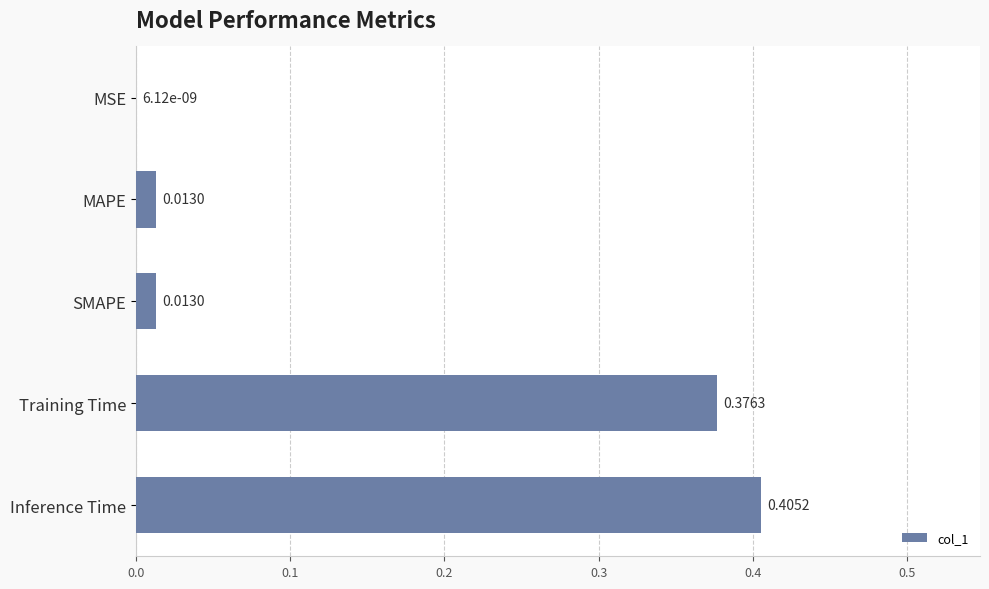

Between Training Time and SMAPE, which is larger?

Training Time